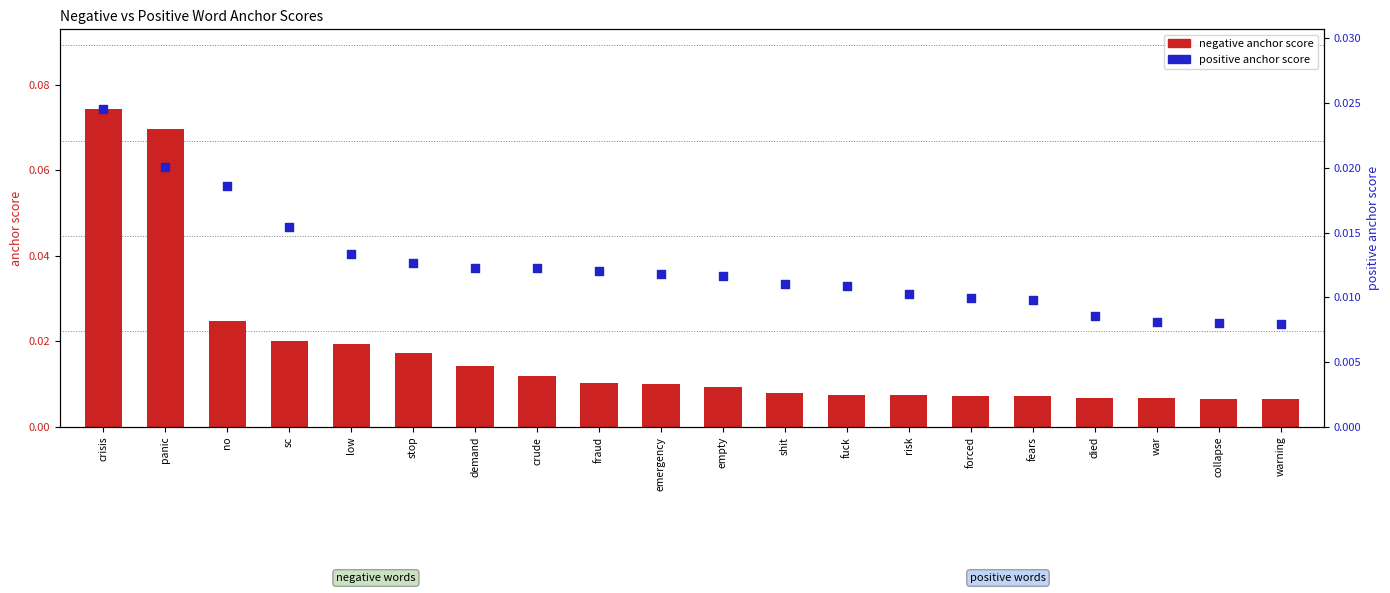

What are all the series names shown in the legend?

negative anchor score, positive anchor score